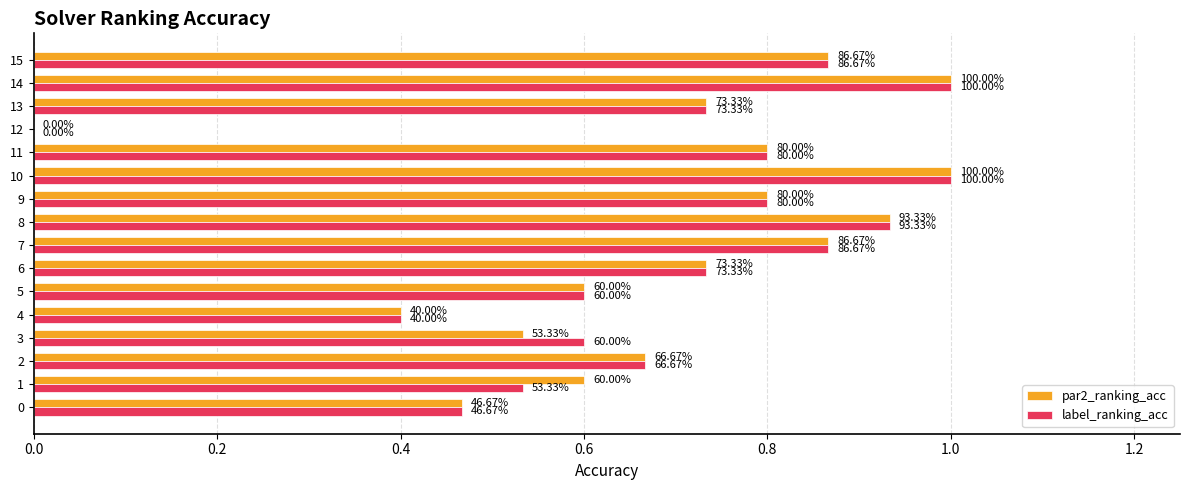

What are all the series names shown in the legend?

par2_ranking_acc, label_ranking_acc